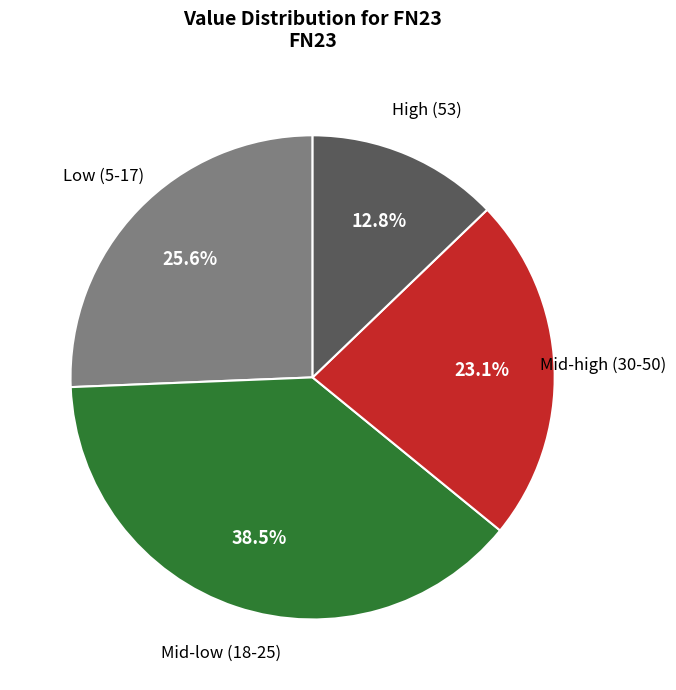

Count the number of slices in the pie.

4